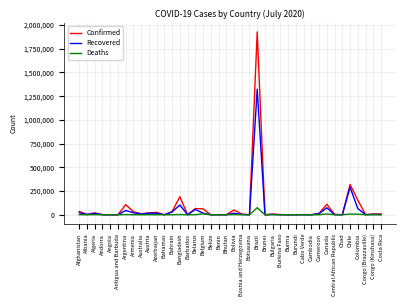

What value does the Confirmed series have at Burma, to the nearest 10?

340